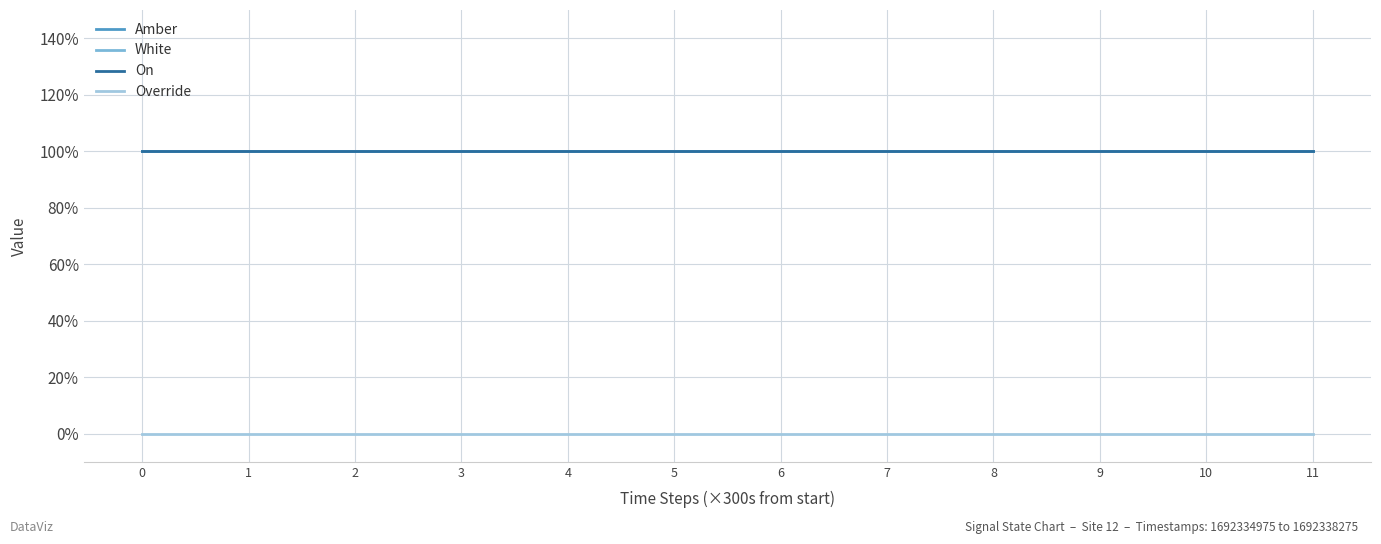

Does the chart have visible grid lines?

Yes